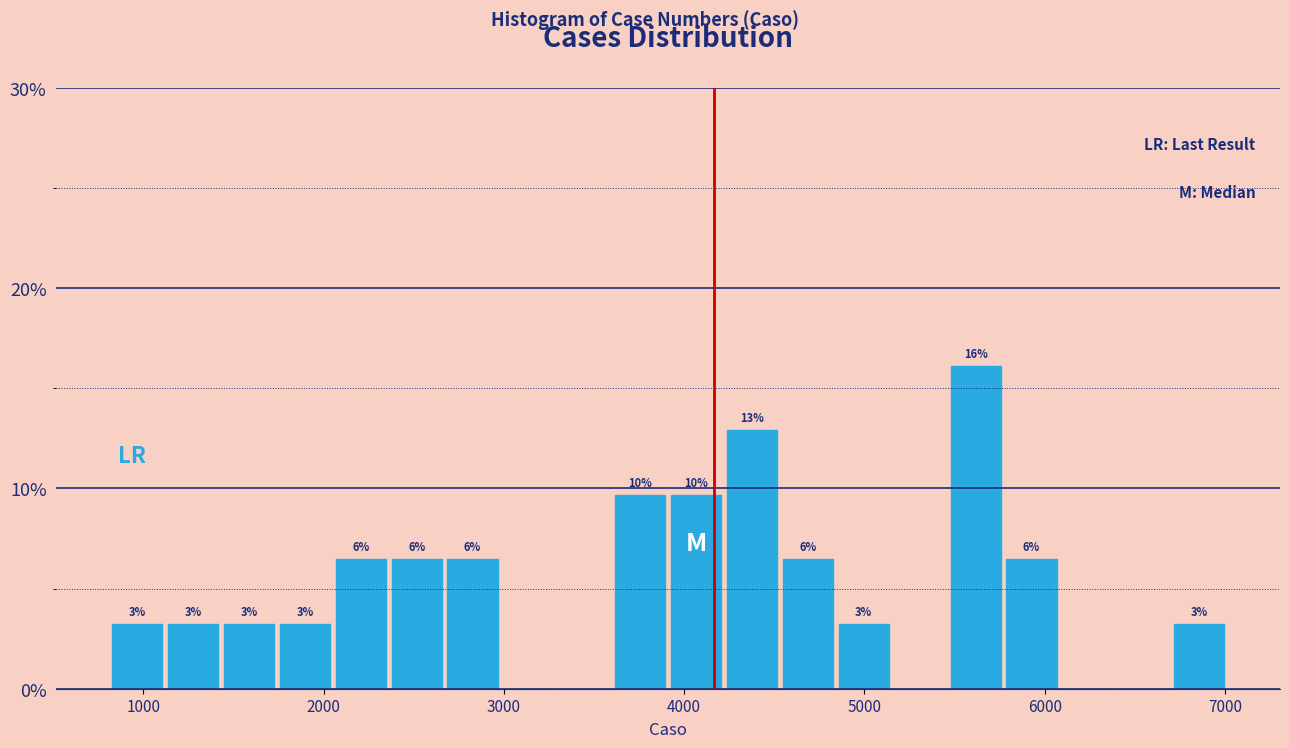

Read against the x-axis, roughly where is the centre of the tallest bar?

5600